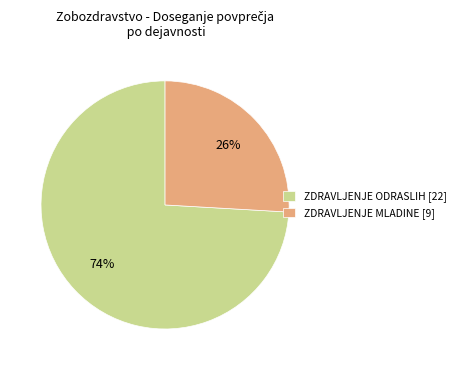

True or false: ZDRAVLJENJE MLADINE [9] accounts for 26% of the total.

True